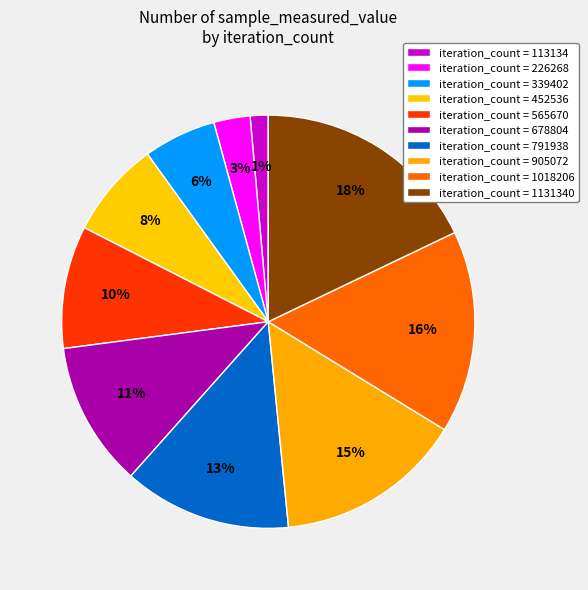

Rank the categories by value from lowest to highest.

113134, 226268, 339402, 452536, 565670, 678804, 791938, 905072, 1018206, 1131340